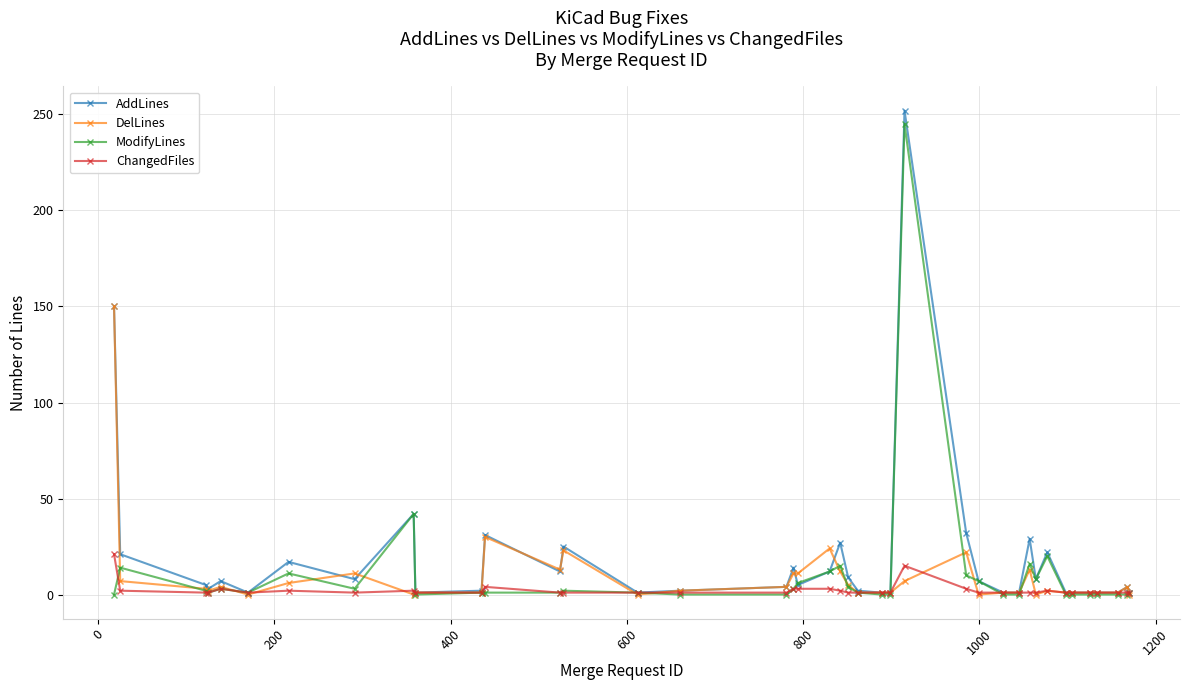

True or false: AddLines has more than 0 points higher than both neighbors.

True